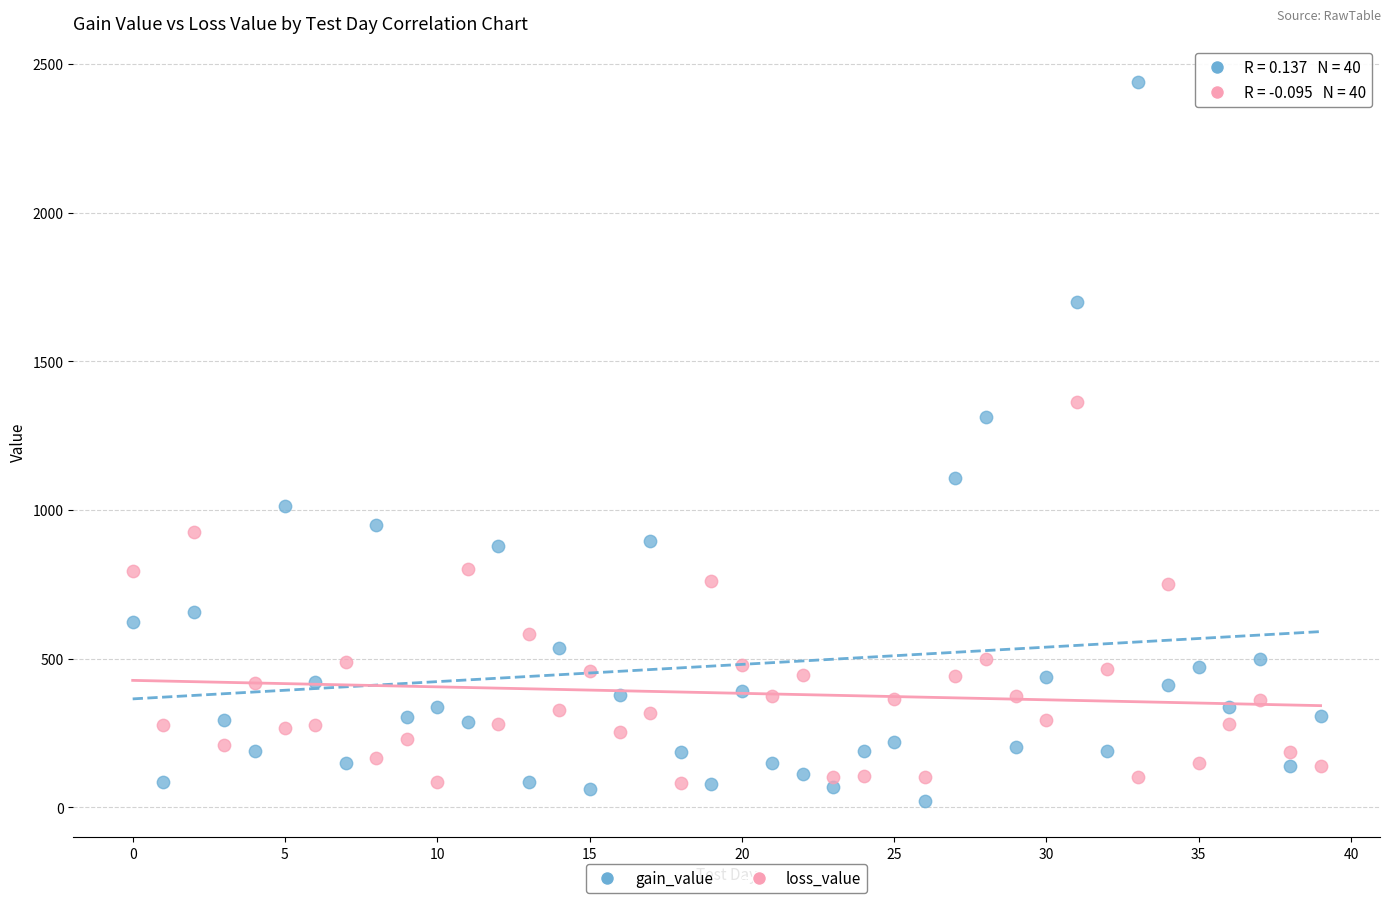

Which series has the widest spread of Y values?

gain_value